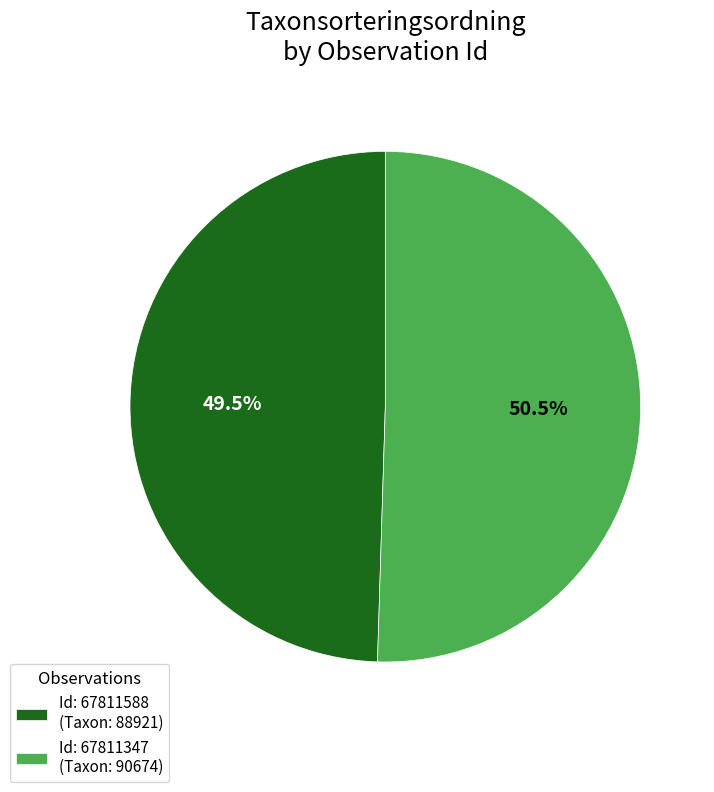

Which category accounts for the majority?

Id: 67811347 (Taxon: 90674)